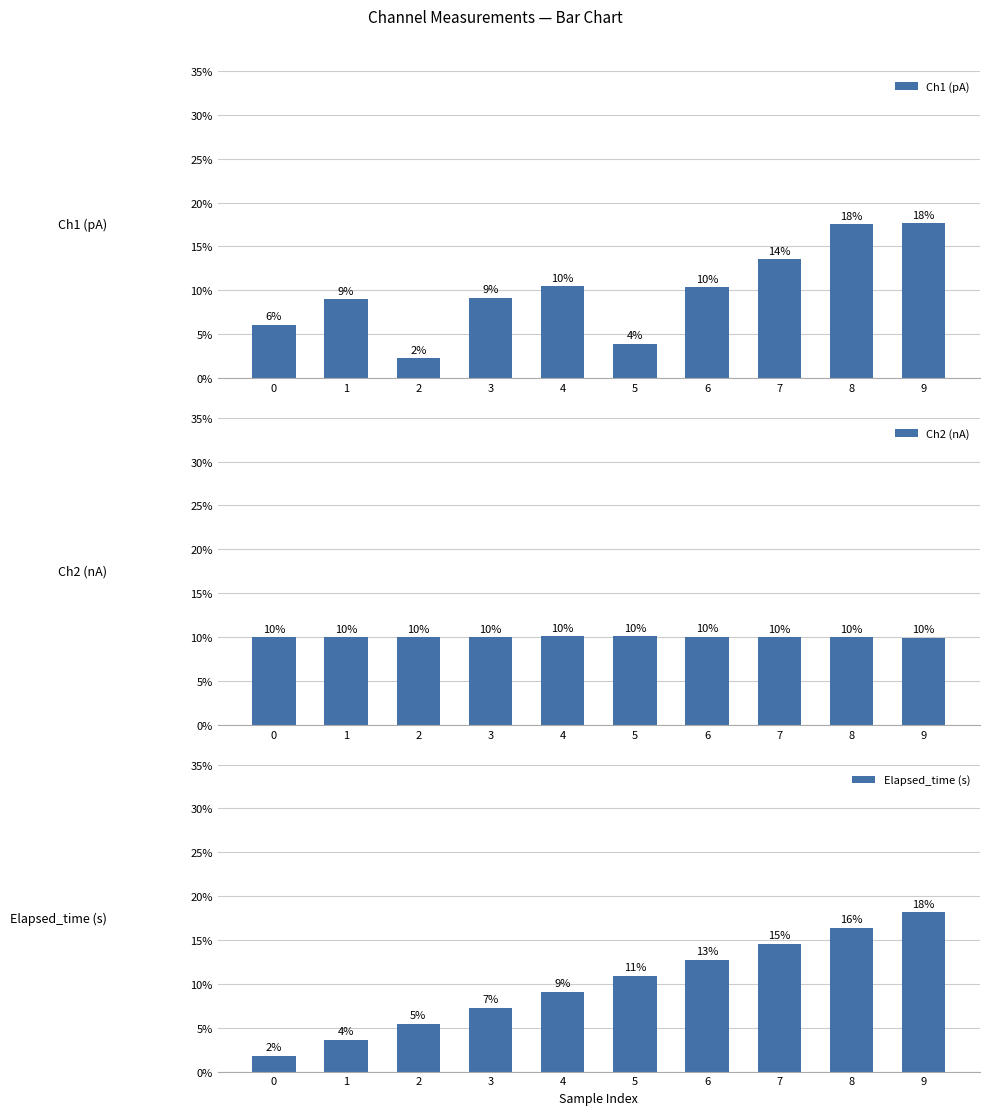

At which category is the sum across all series the highest?

9